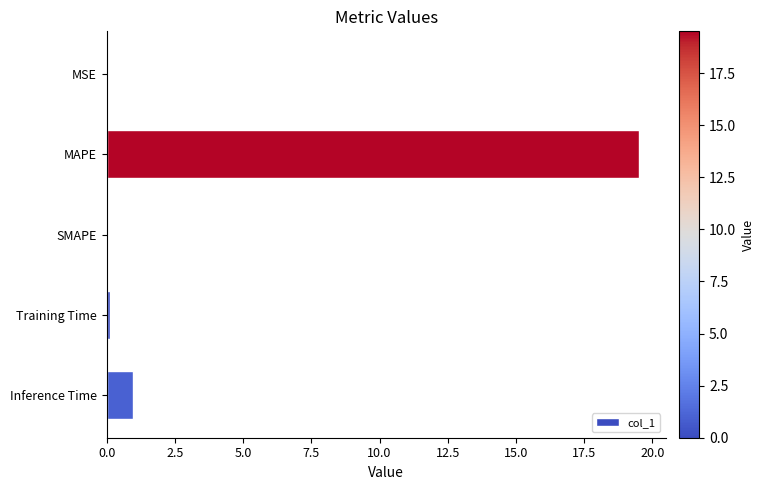

What is the maximum value shown in the chart?

19.5